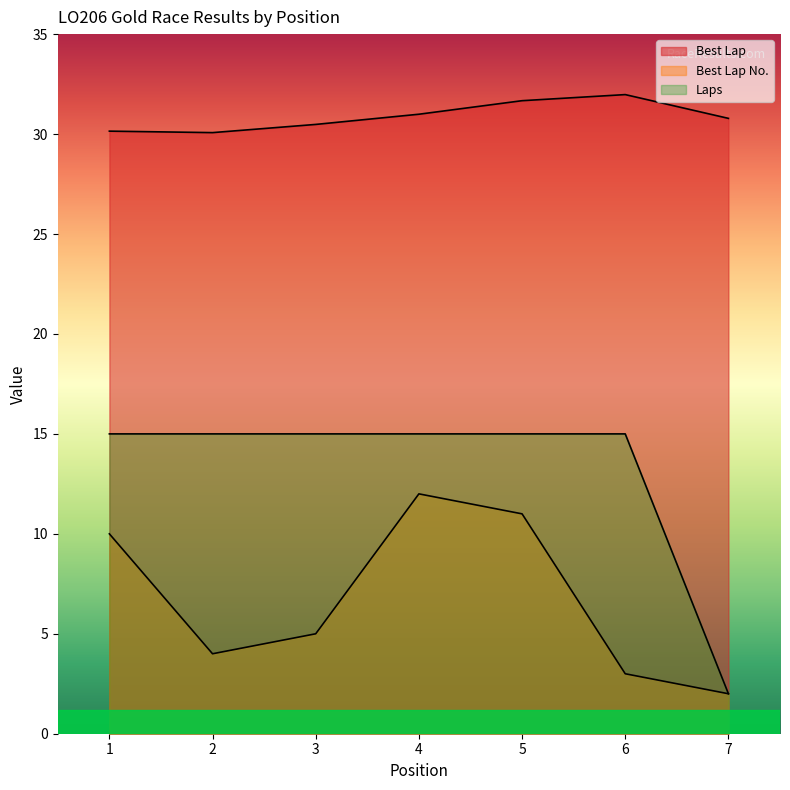

At how many categories does at least one series exceed 10?

7